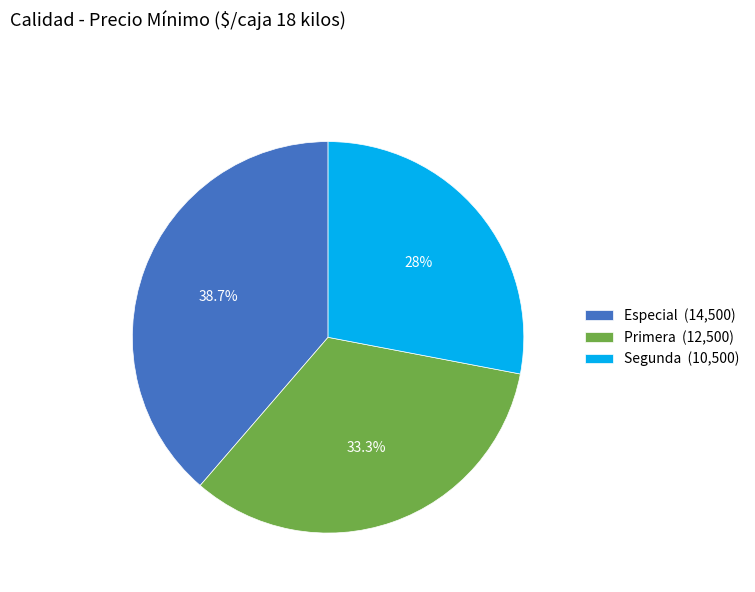

How many slices are in this pie chart?

3